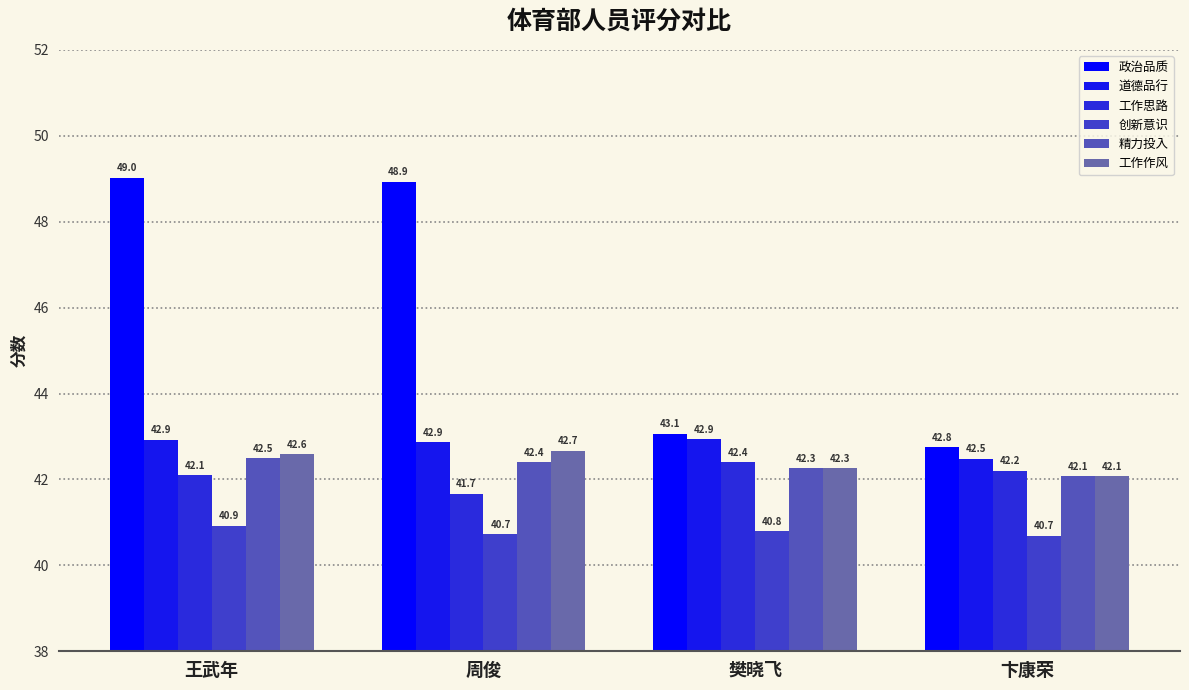

Which label corresponds to the smallest value in the chart?

卞康荣